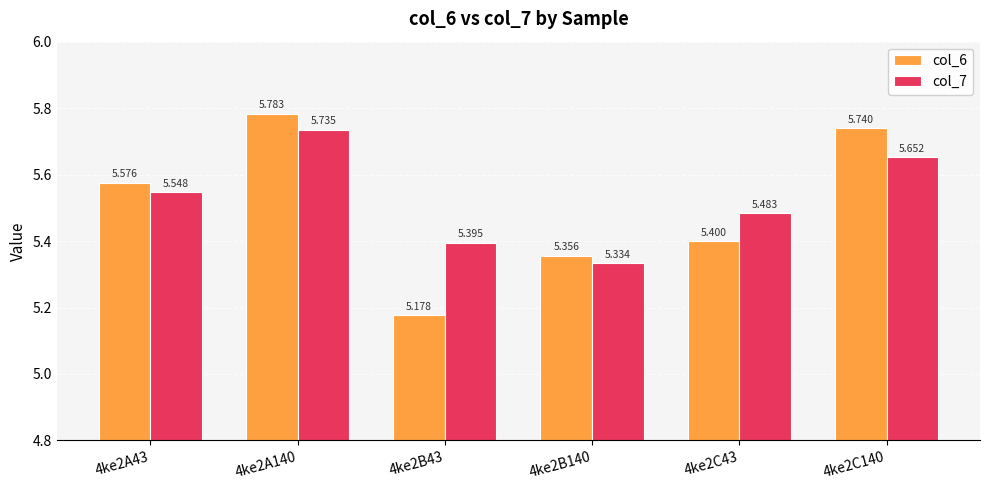

What position from the left is 4ke2A43?

1